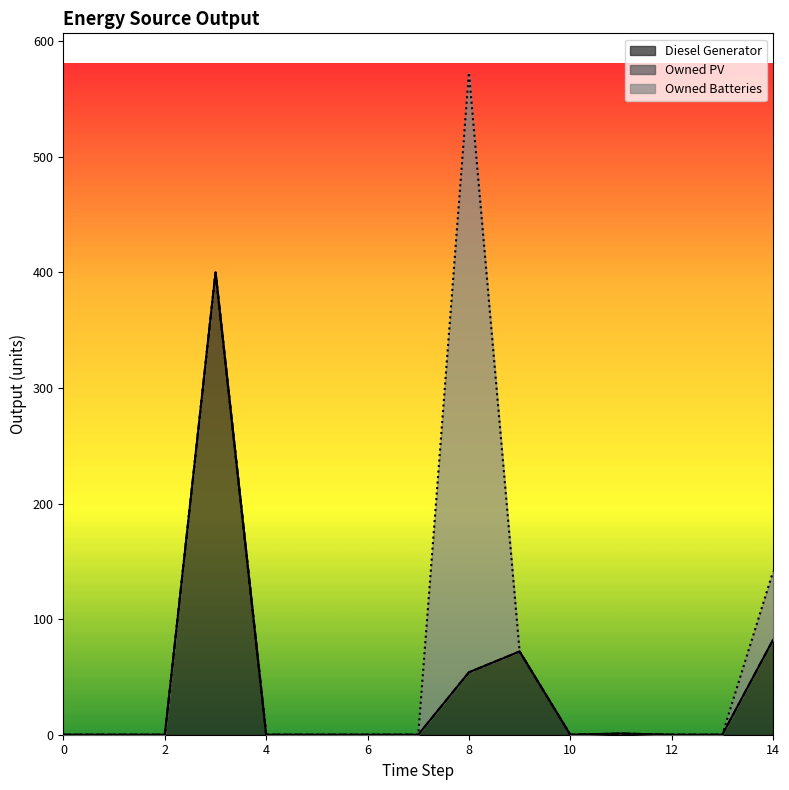

Reading left to right, what are all the values shown in this chart?

Diesel Generator: 0=0	1=0	2=0	3=400	4=0	5=0	6=0	7=0	8=54	9=72	10=0	11=1	12=0	13=0	14=82
Owned PV: 0=0	1=0	2=0	3=0	4=0	5=0	6=0	7=0	8=0	9=0	10=0	11=0	12=0	13=0	14=0
Owned Batteries: 0=0	1=0	2=0	3=0	4=0	5=0	6=0	7=0	8=519	9=0	10=0	11=0	12=0	13=0	14=59